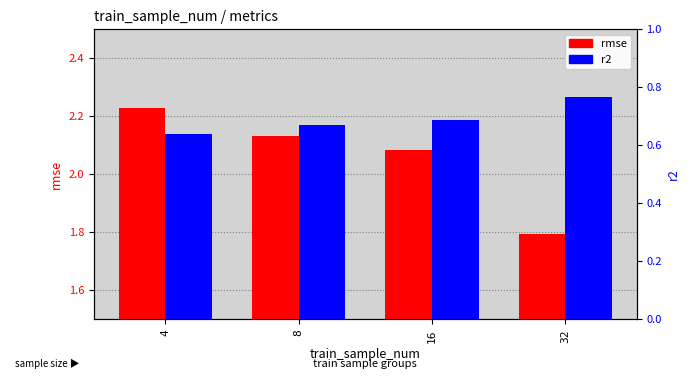

Reading left to right, what are all the values shown in this chart?

rmse: 4=2.2	8=2.1	16=2.1	32=1.8
r2: 4=0.6	8=0.7	16=0.7	32=0.8